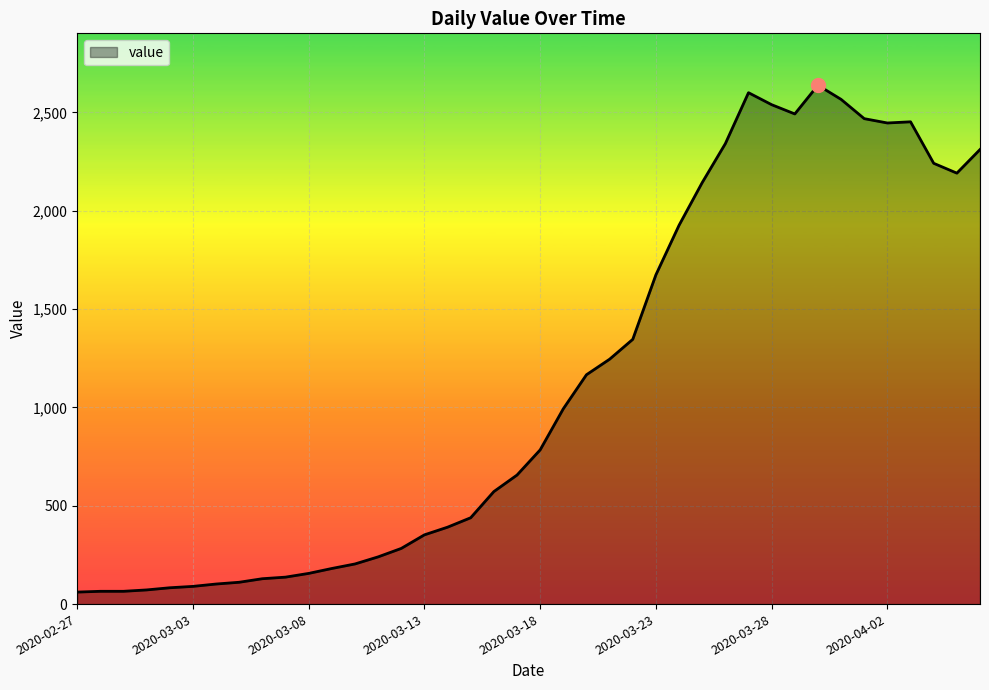

What is the difference between the maximum and minimum values?

2577